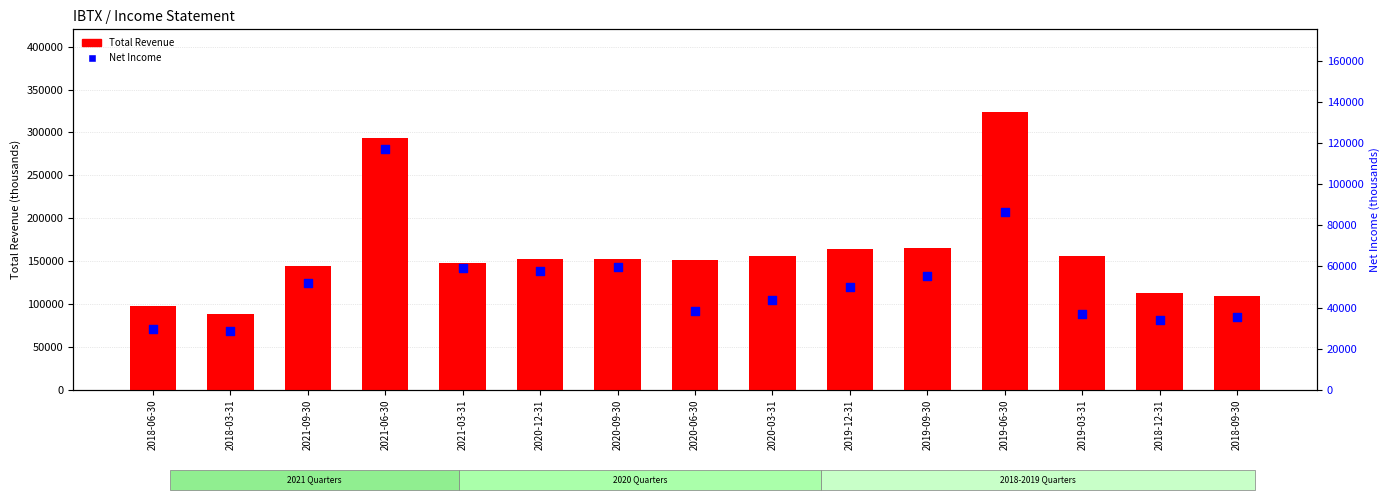

Is the value of Net Income at 2021-06-30 greater than the value of Total Revenue at 2019-03-31?

No